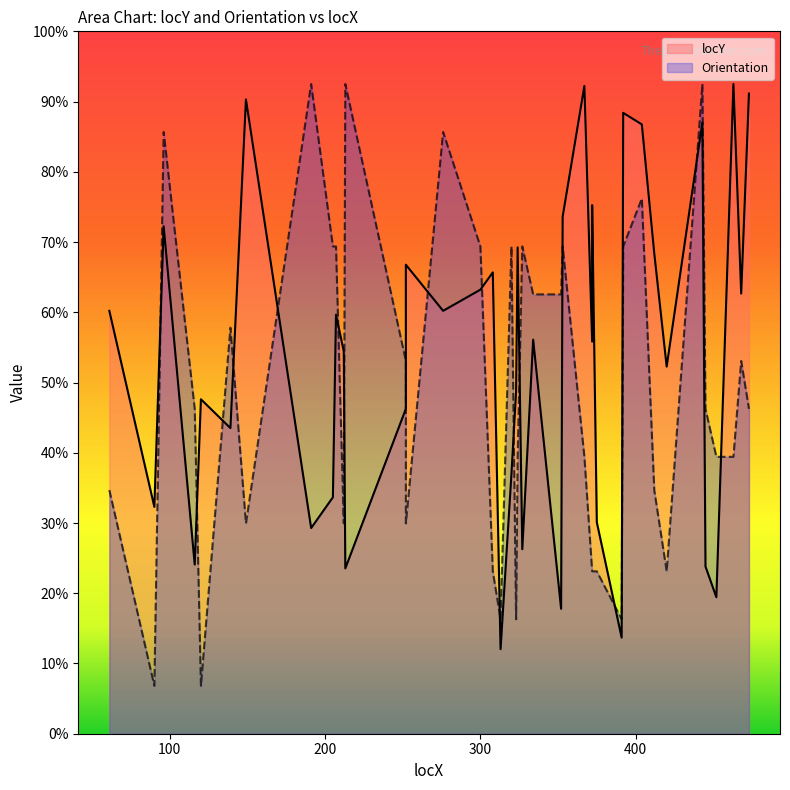

Rank the categories by Orientation value from lowest to highest.

90, 120, 313, 323, 391, 308, 372, 372, 375, 420, 149, 212, 252, 61, 412, 324, 367, 452, 463, 116, 445, 473, 252, 468, 139, 334, 352, 205, 207, 300, 320, 327, 353, 392, 404, 96, 276, 191, 213, 443